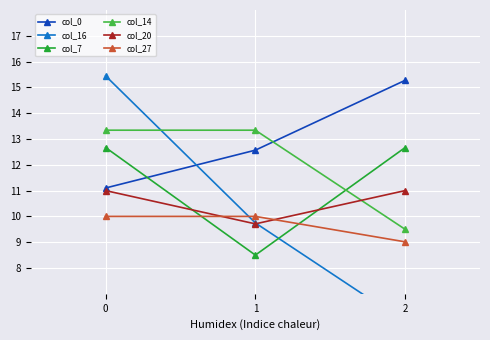

What is the average value of the col_0 series?

13.0